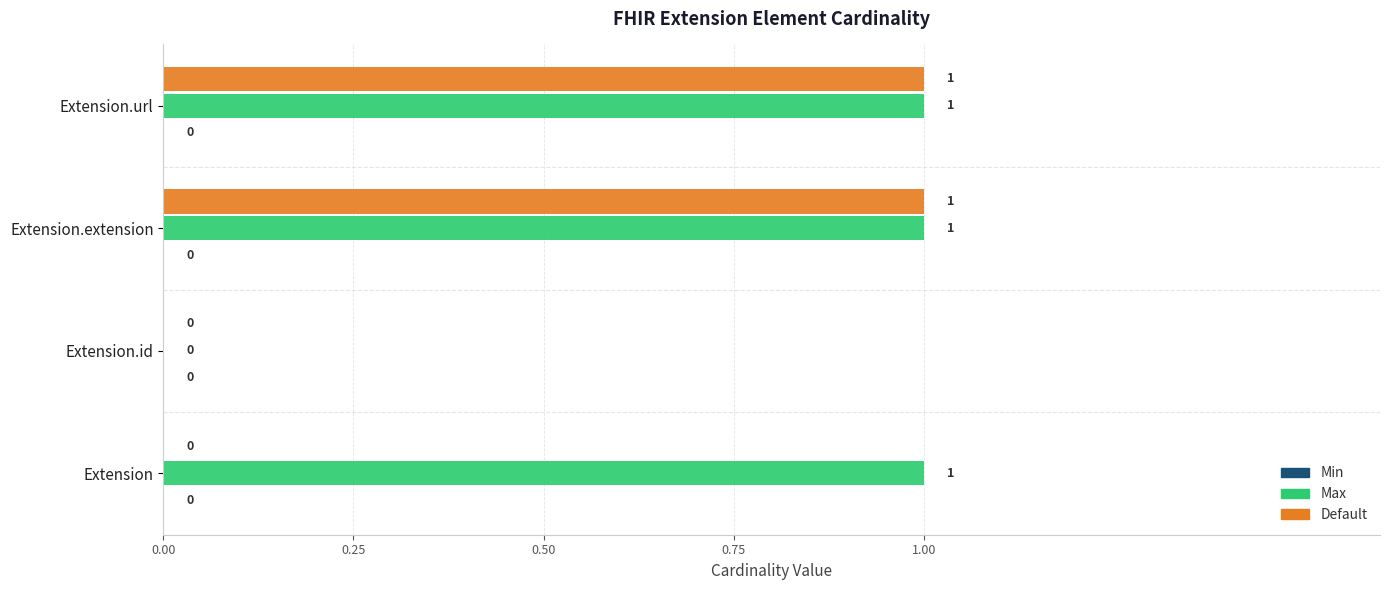

Which series has the largest total across all categories?

Max